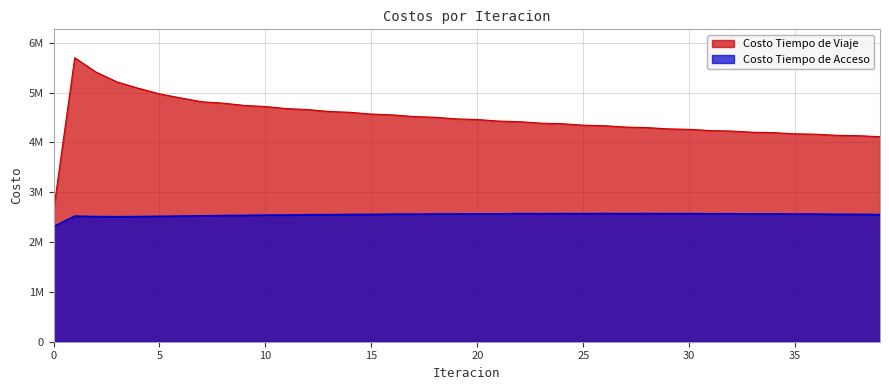

Which has a higher value, 20 or 12?

12